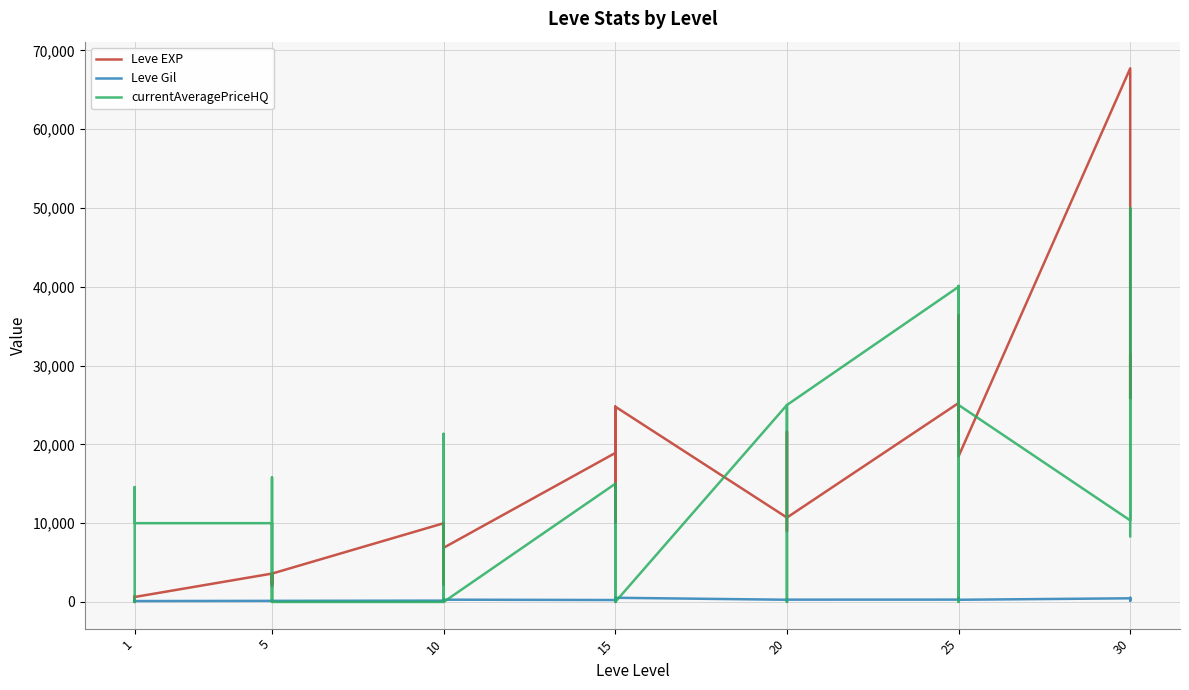

Does the chart display data point markers on the line(s)?

No